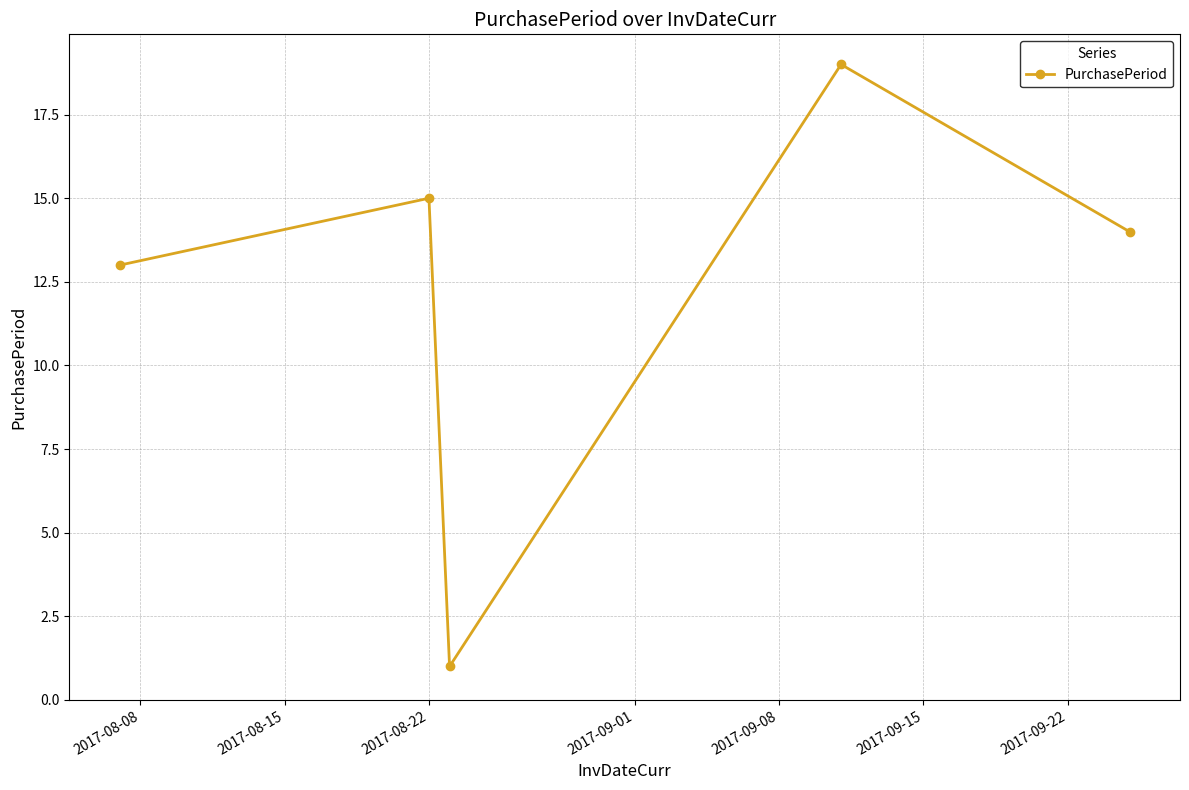

What is the difference between the maximum and minimum values?

18